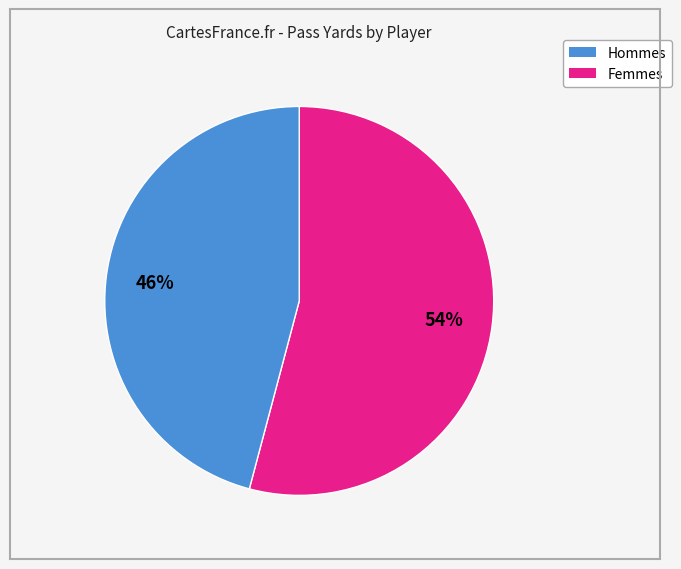

To the nearest percent, what is the difference between the largest and smallest slice percentages?

8%